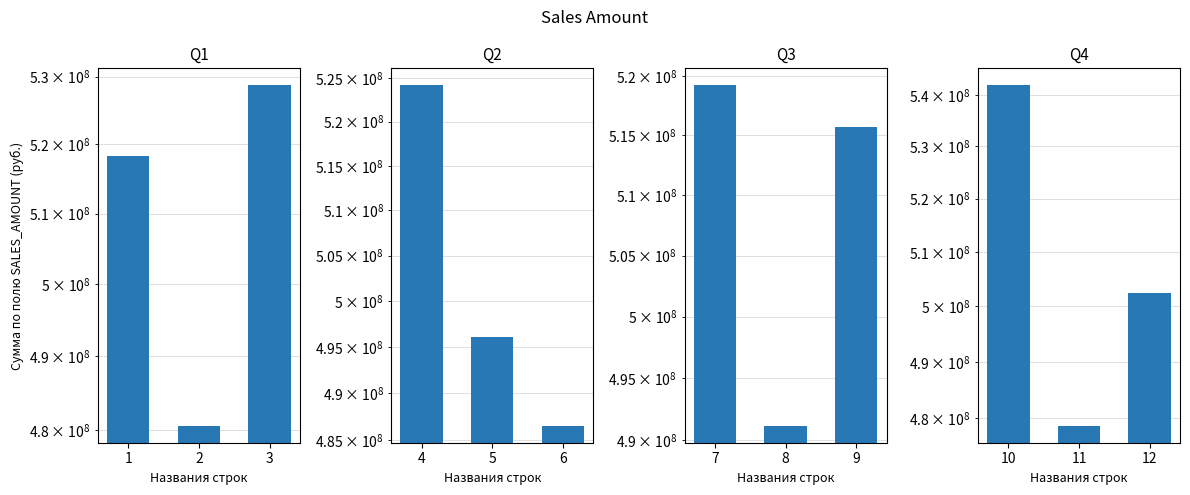

Is the value of Q2 at 3 greater than the value of Q4 at 2?

Yes